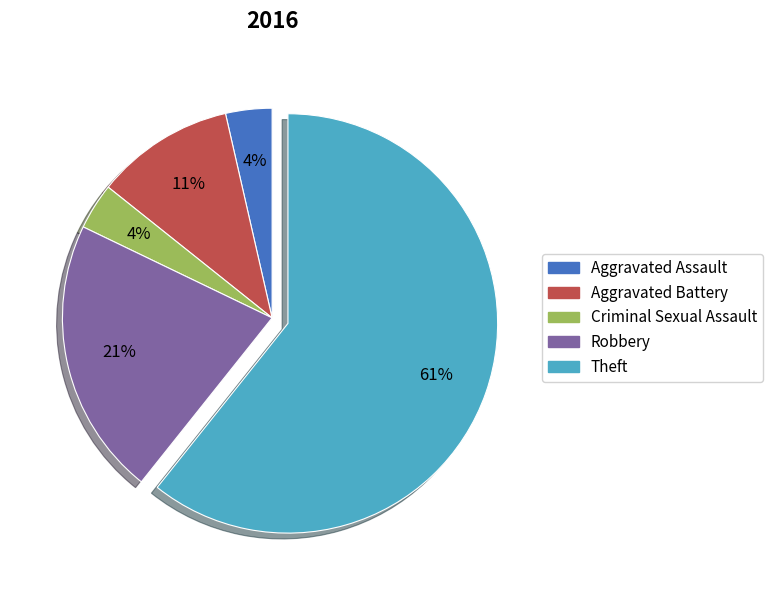

To the nearest percent, what portion does Aggravated Battery represent?

11%